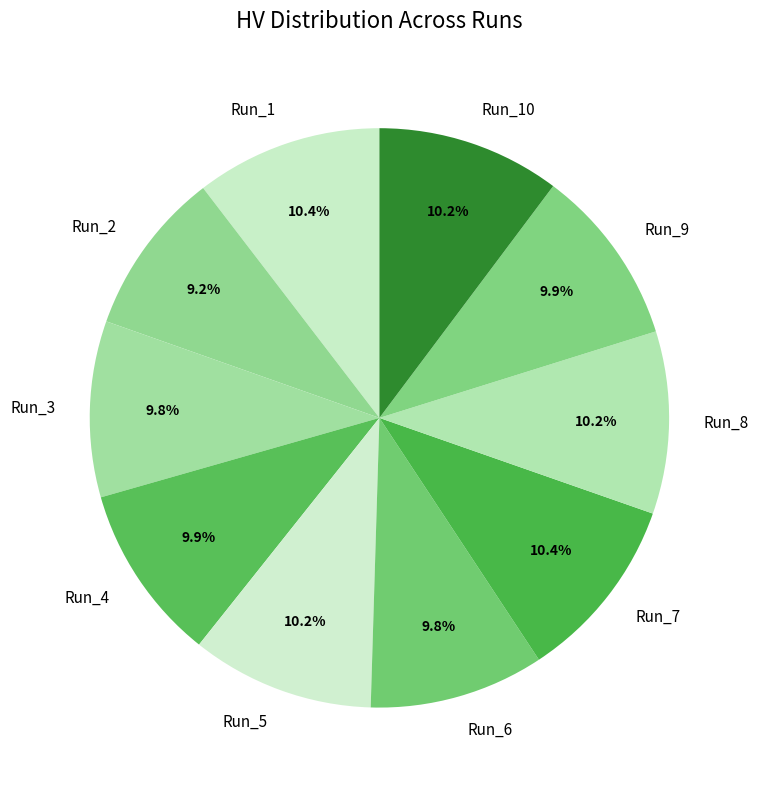

To the nearest percent, what is the average slice percentage?

10%